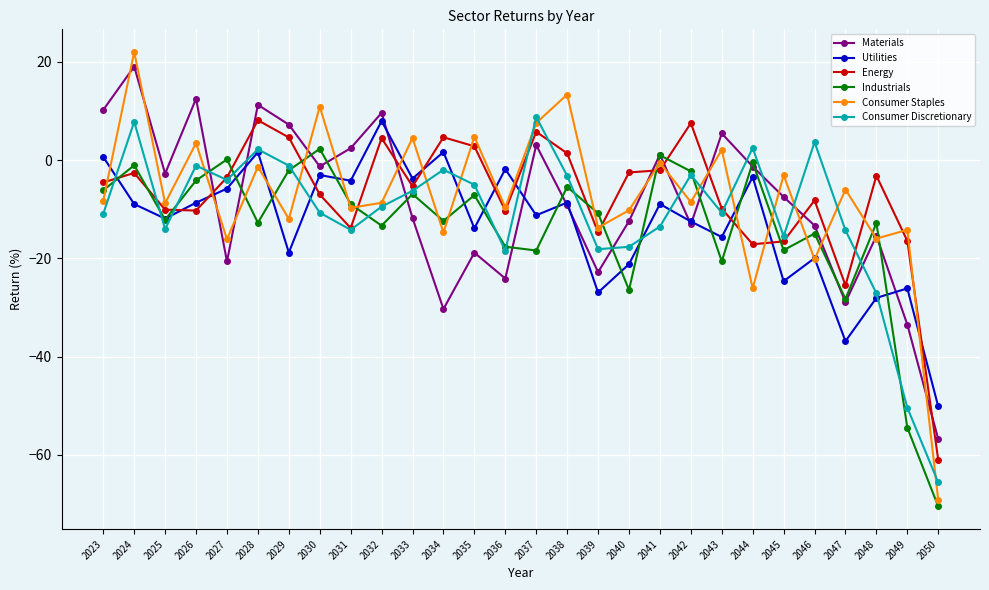

What is the highest value of the Energy series?

8.1